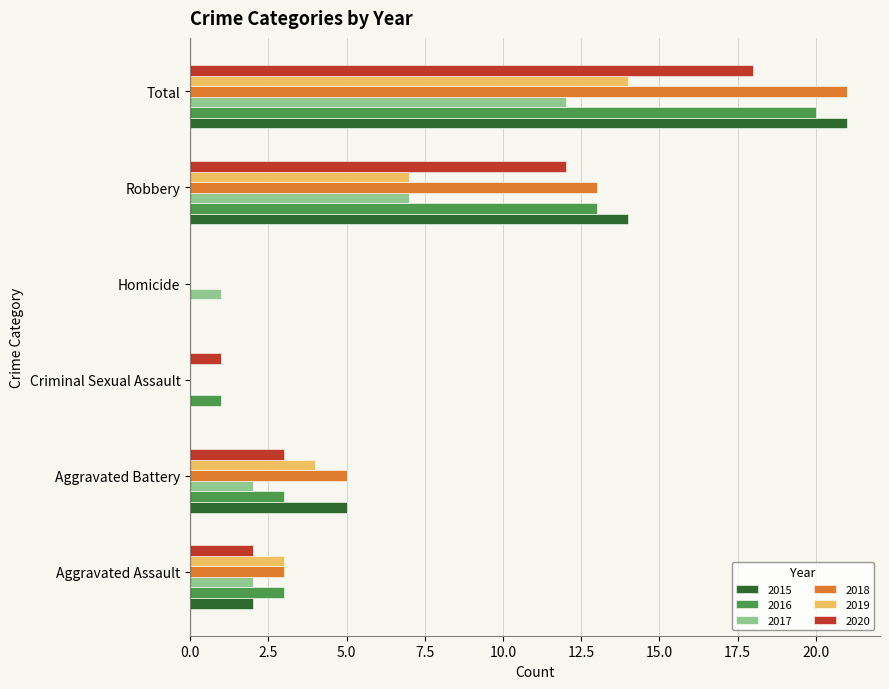

At which label is 2020 closest to 9?

Robbery